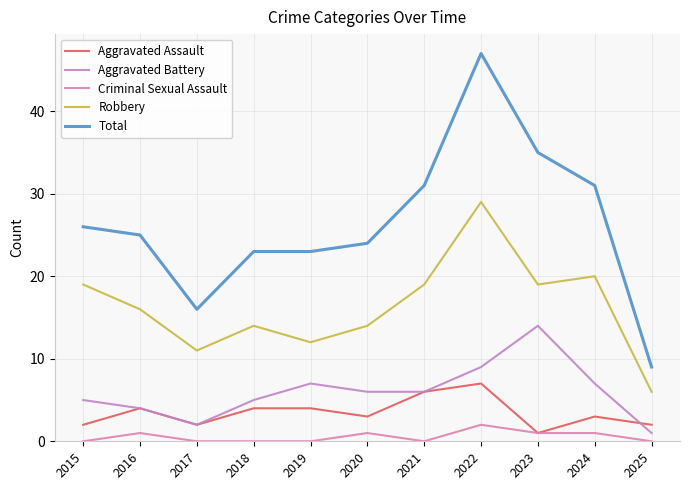

True or false: Total has a value of 40 at 2020.

False